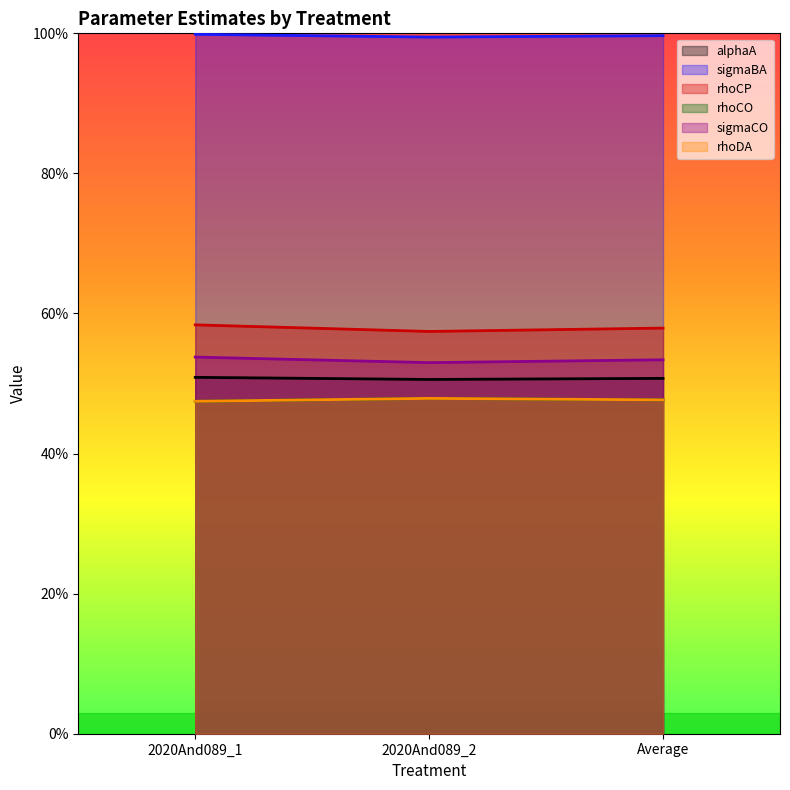

How many lines are shown in the chart?

6